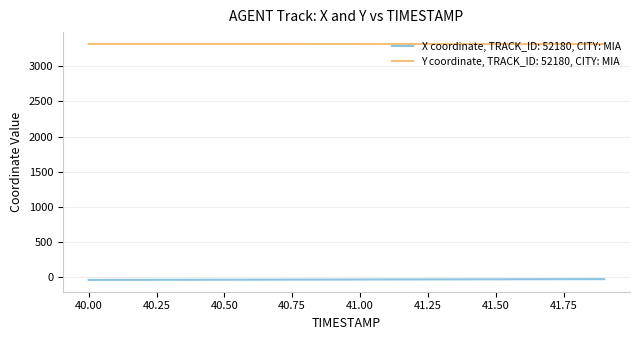

Which series has the largest total across all categories?

Y coordinate, TRACK_ID: 52180, CITY: MIA